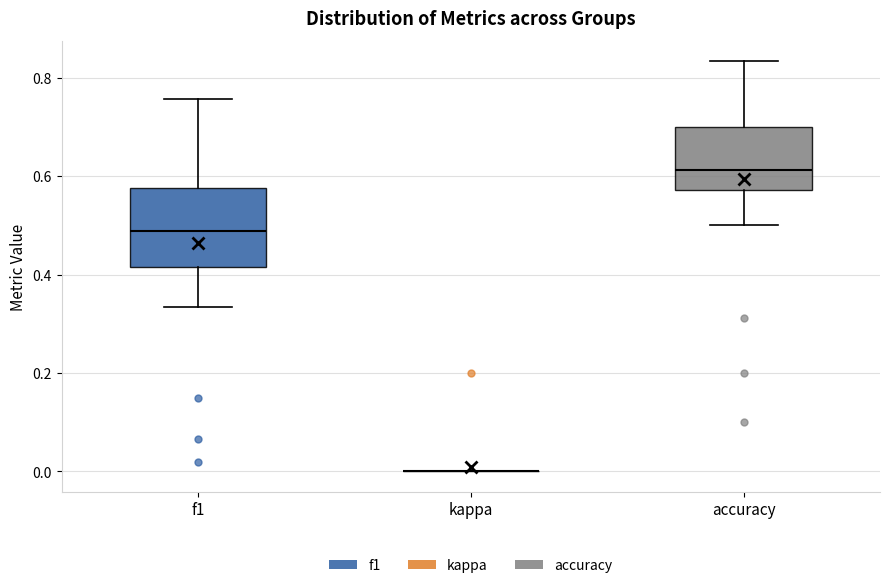

Reading left to right, transcribe this box plot: for each box, give where its median line is, the range the box spans, and where its two whiskers end, as read against the y-axis. The values are not printed on the chart, so give them approximately, as read against the axis.

f1: median 0.48, box 0.42 to 0.58, whiskers 0.34 to 0.76
kappa: box collapsed to a line at 0.00, whiskers 0.00 to 0.00
accuracy: median 0.62, box 0.58 to 0.70, whiskers 0.50 to 0.84